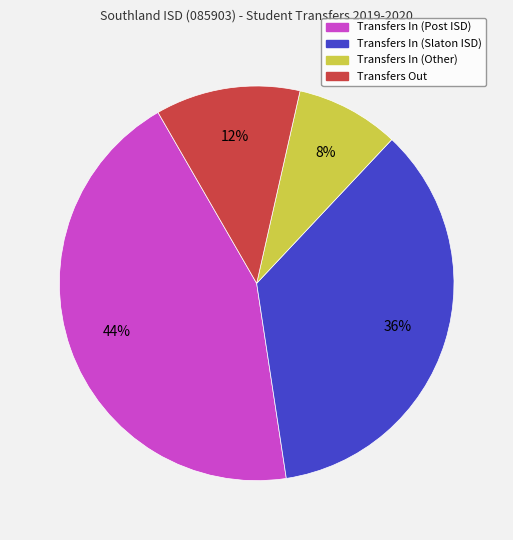

Count the number of slices in the pie.

4